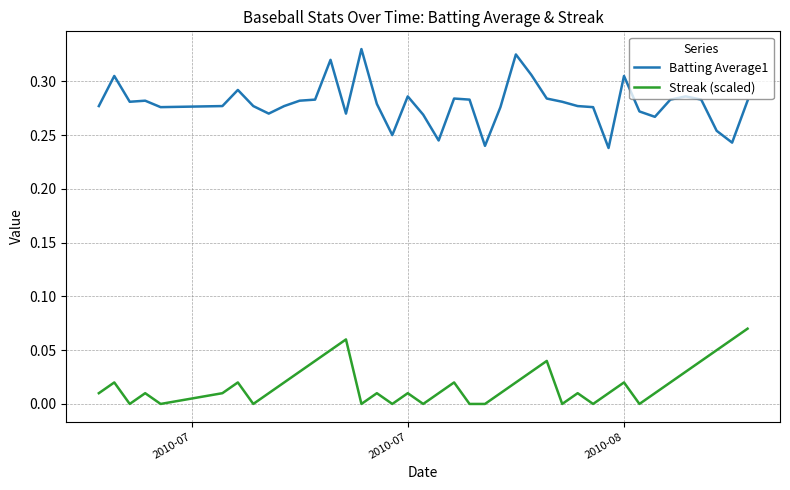

Which series has the widest spread of values?

Batting Average1